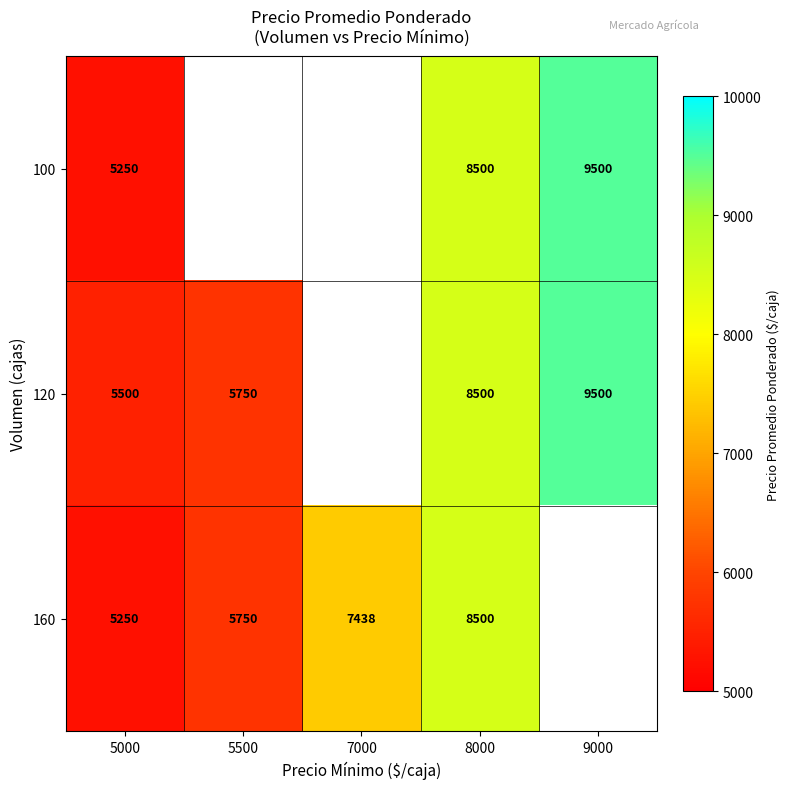

What is the difference between the 160 values at 5000 and 5500?

500